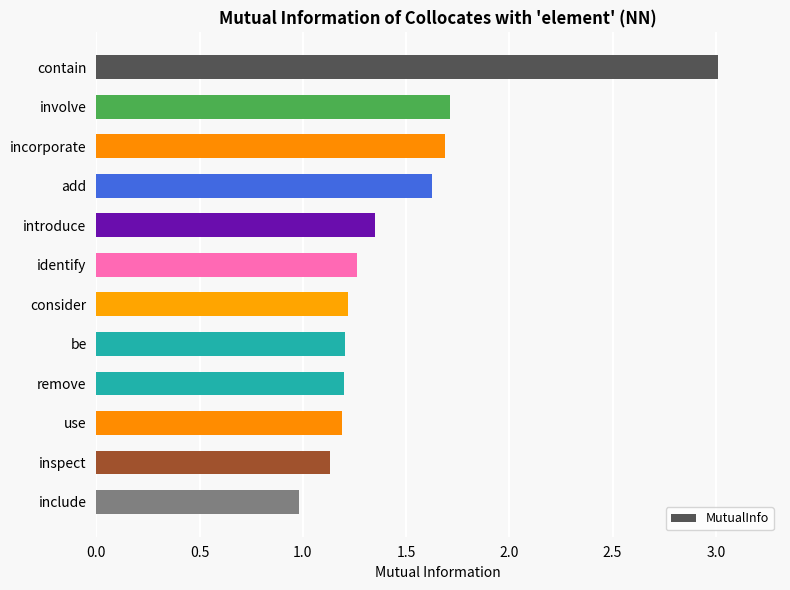

Where is the data nearest to the value 1?

include